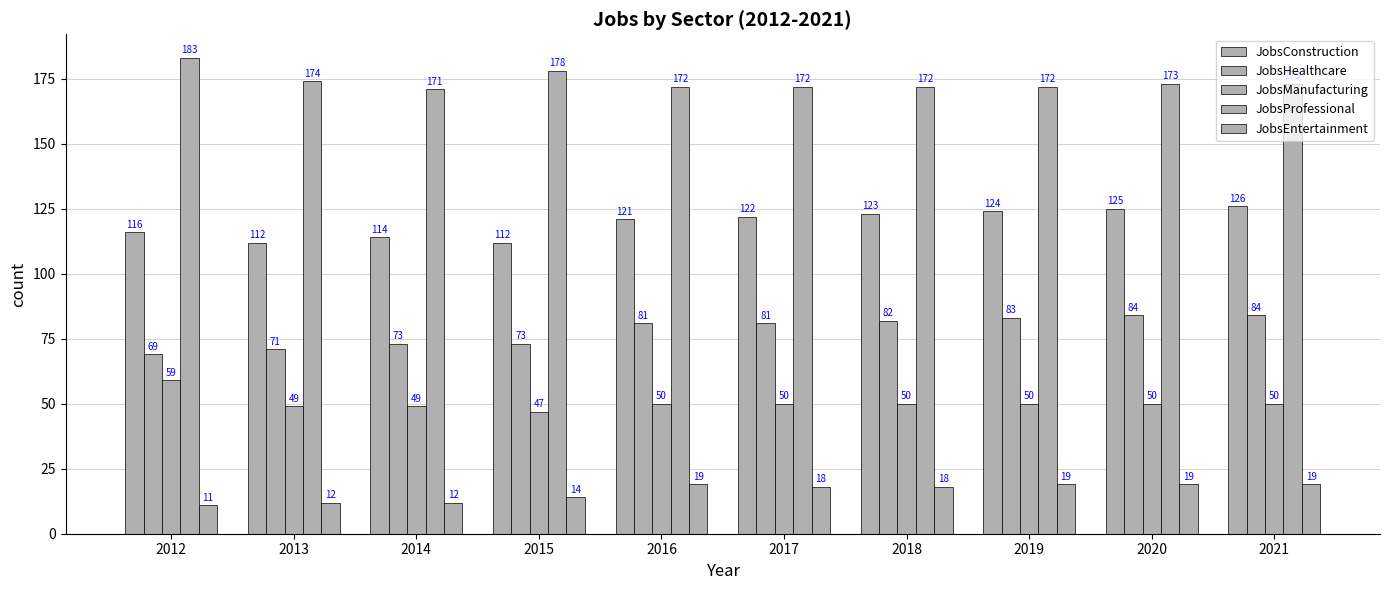

At how many categories does at least one series exceed 72?

10